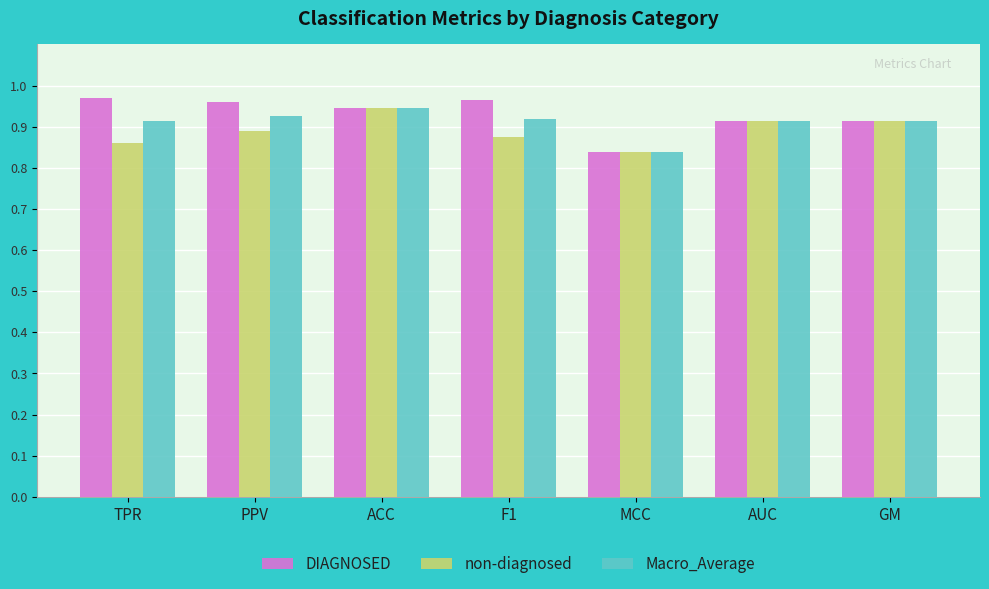

What is the difference between the maximum and minimum values in the non-diagnosed series?

0.1